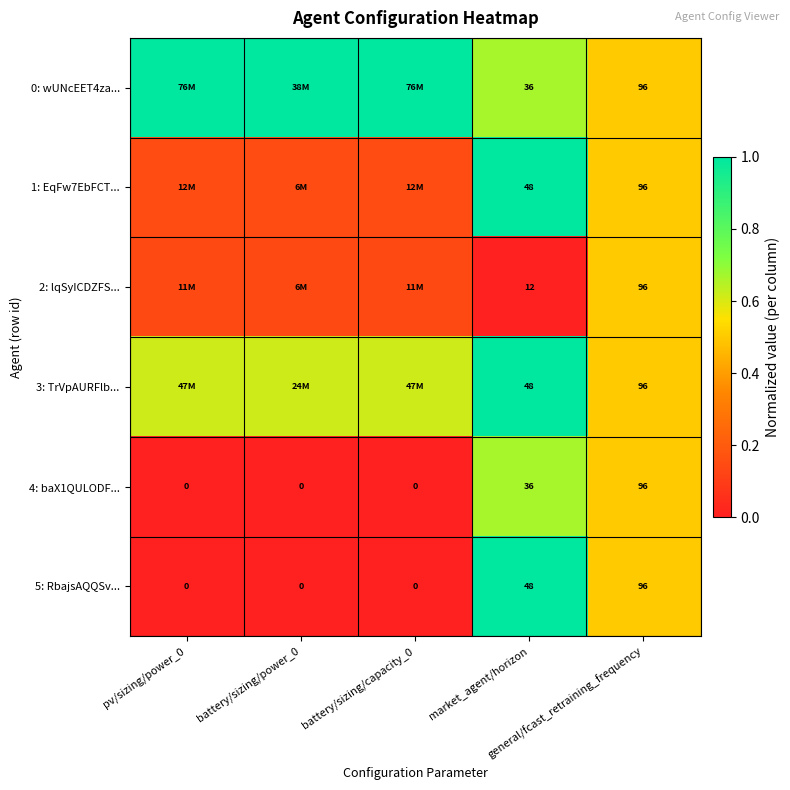

What is the sum of all 0: wUNcEET4za... values?

4.2